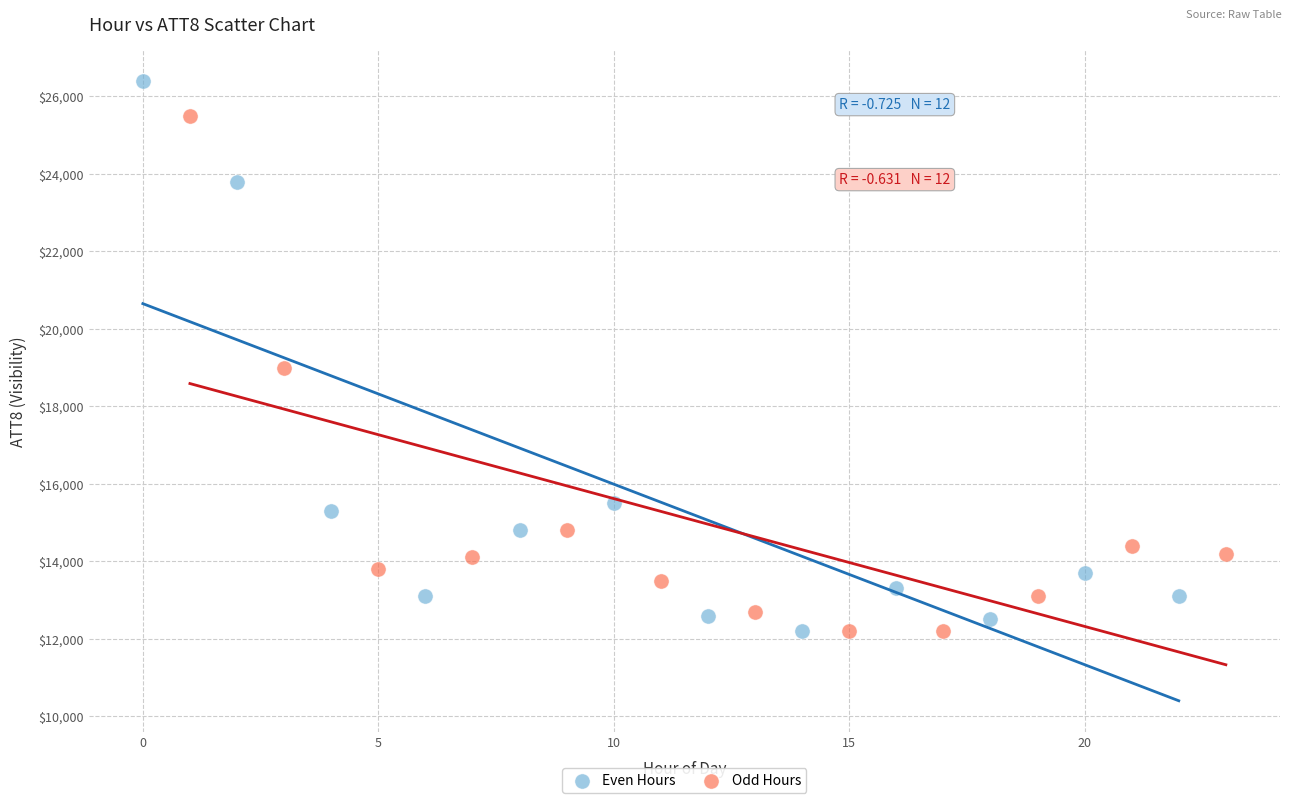

Which series has the largest Y range (max minus min)?

Even Hours